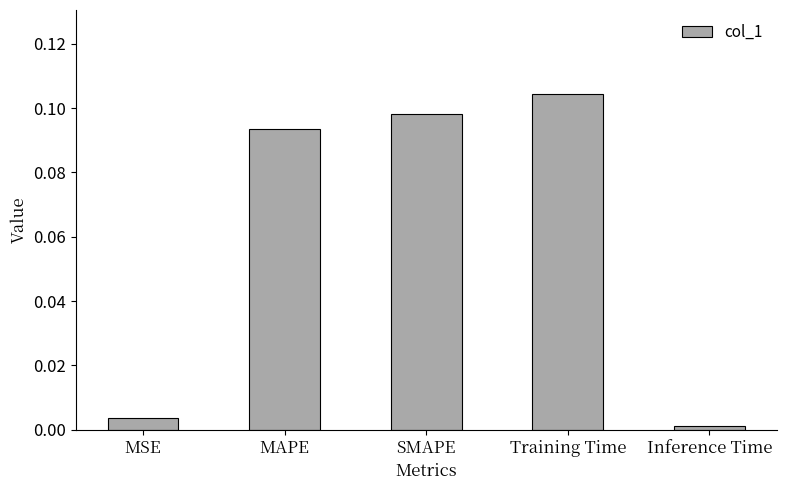

Are the bars grouped side by side (vs. stacked)?

No